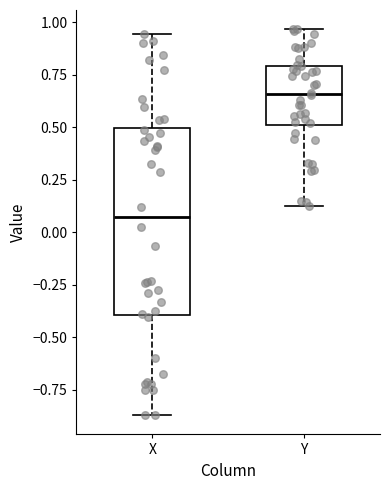

Where does the upper whisker of the box for X end on the y-axis? The values are not printed on the chart, so give them approximately, as read against the axis.

0.95